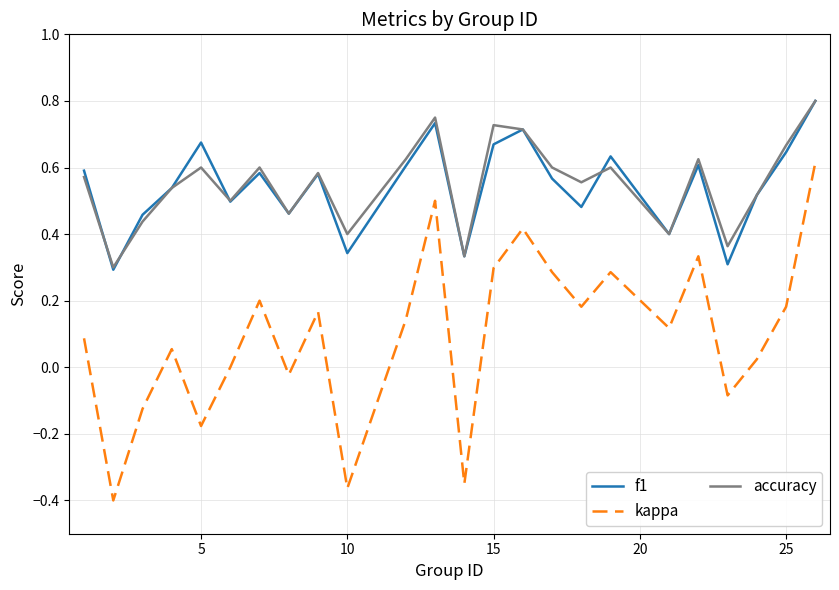

True or false: kappa and accuracy cross at least once.

False